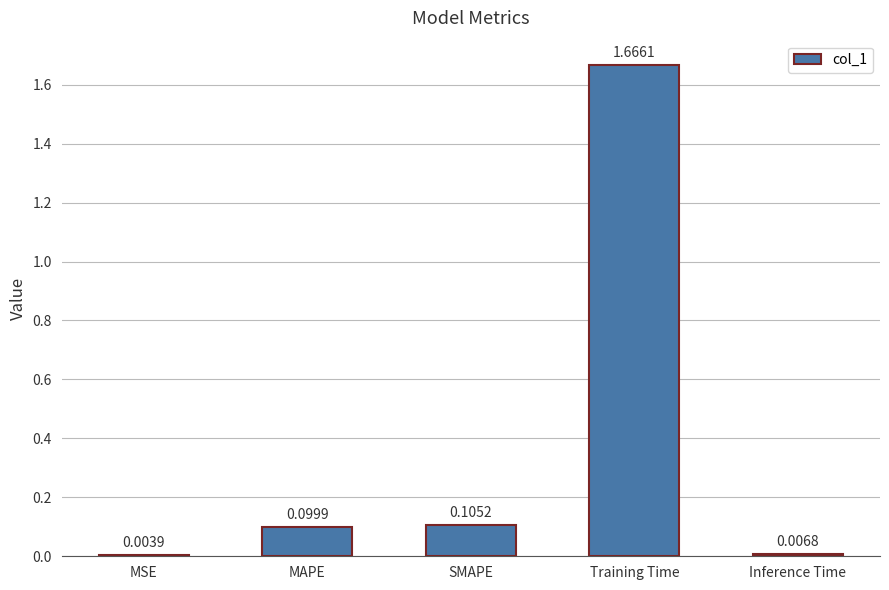

What is the sum of all values?

1.9